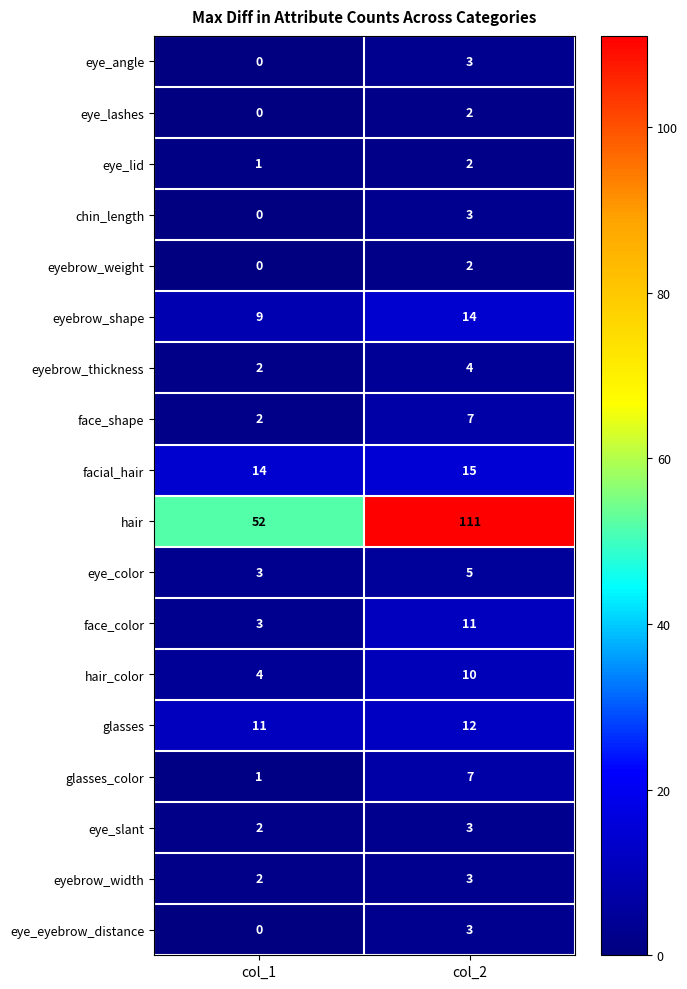

What is the difference between the highest and lowest values at col_2?

109